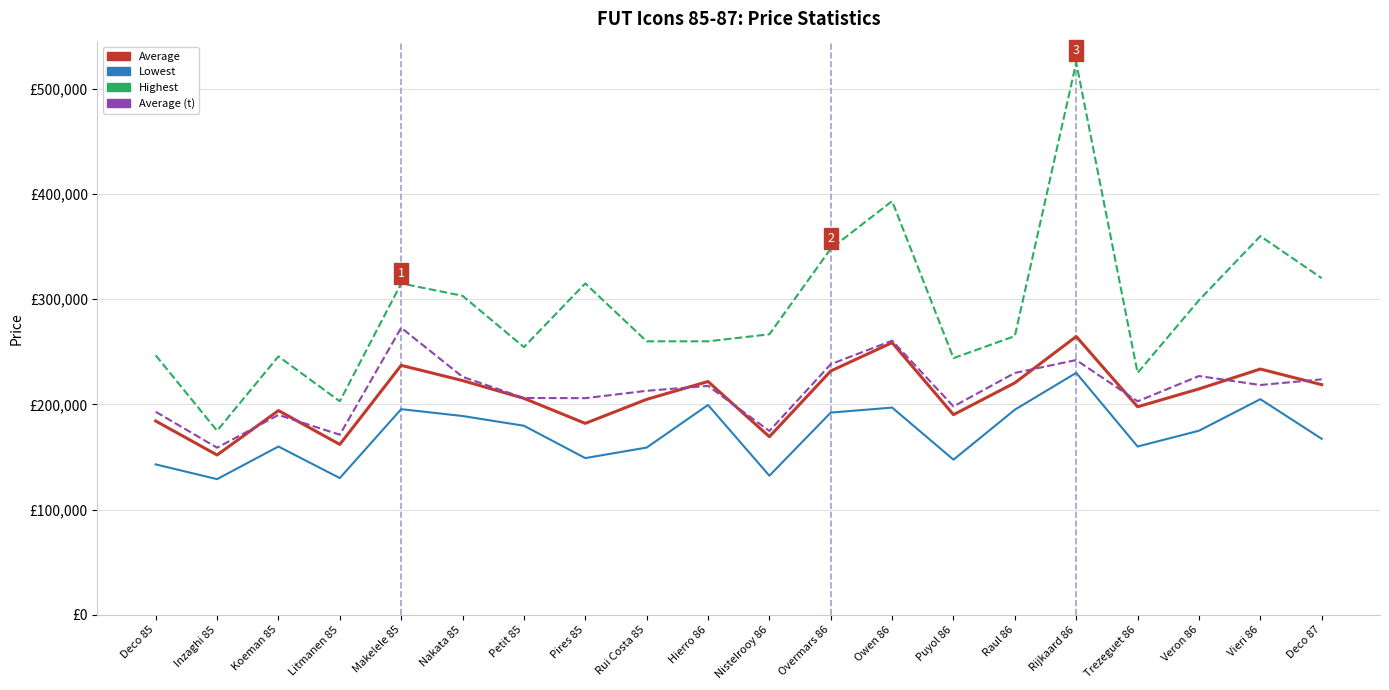

How many interior local valleys does the Average series have?

6